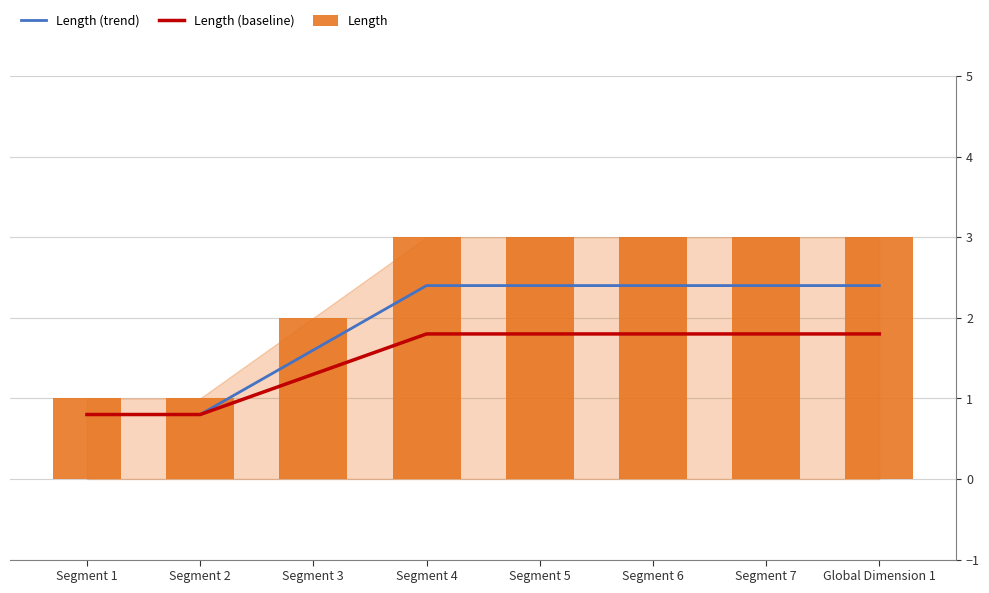

Read the Length (trend) value at Segment 1.

0.8